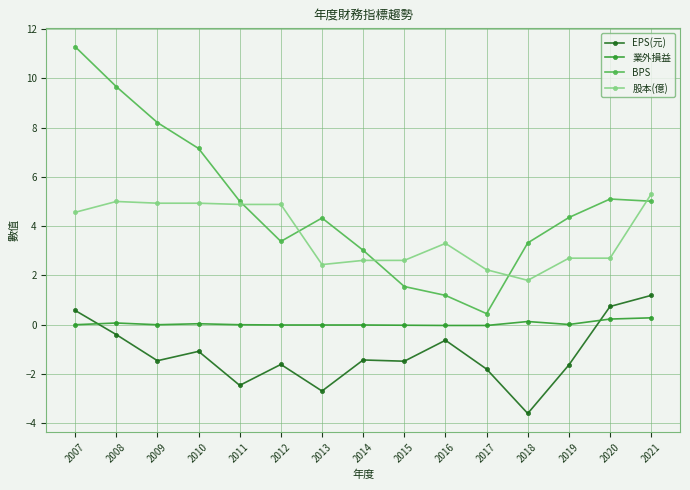

At 2012, list the series in order from largest to smallest.

股本(億), BPS, 業外損益, EPS(元)